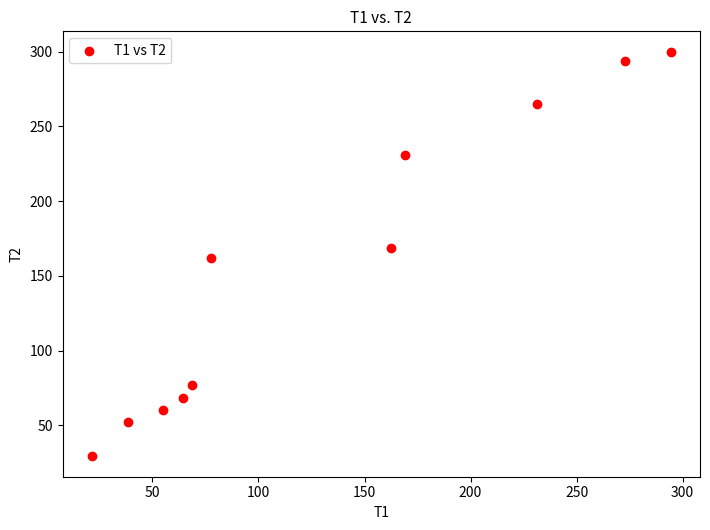

What is the average X value?

132.3